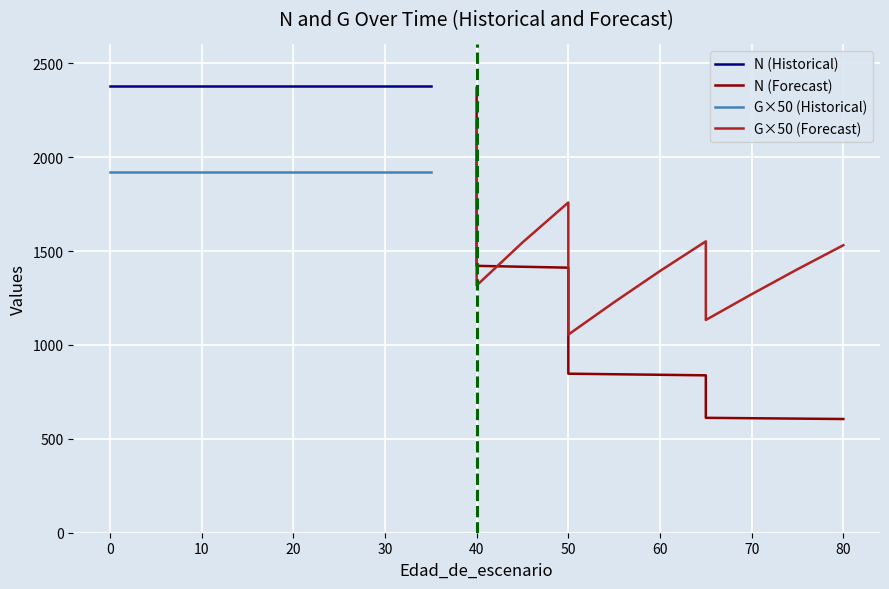

Reading left to right, what are all the values shown in this chart?

N: 2376.7	2376.7	2376.7	2376.7	2376.7	2376.7	2376.7	2376.7	2368.5	1421.1	1416.2	1411.3	846.8	843.9	841.0	838.1	611.8	609.7	607.6	605.5
G: 38.4	38.4	38.4	38.4	38.4	38.4	38.4	38.4	43.9	26.3	30.9	35.2	21.1	24.6	27.9	31.0	22.7	25.4	28.1	30.6